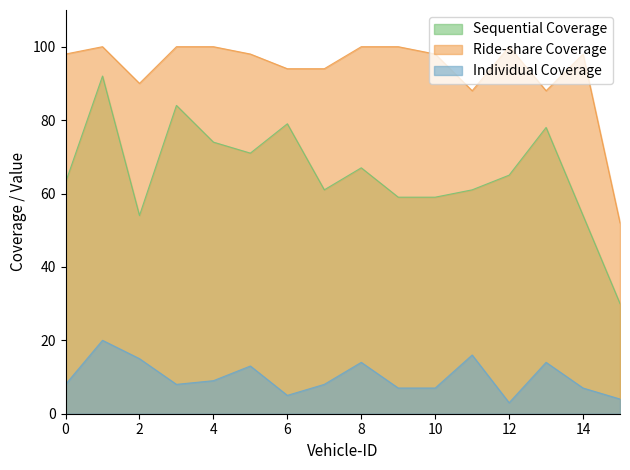

At which category is the sum across all series the highest?

1